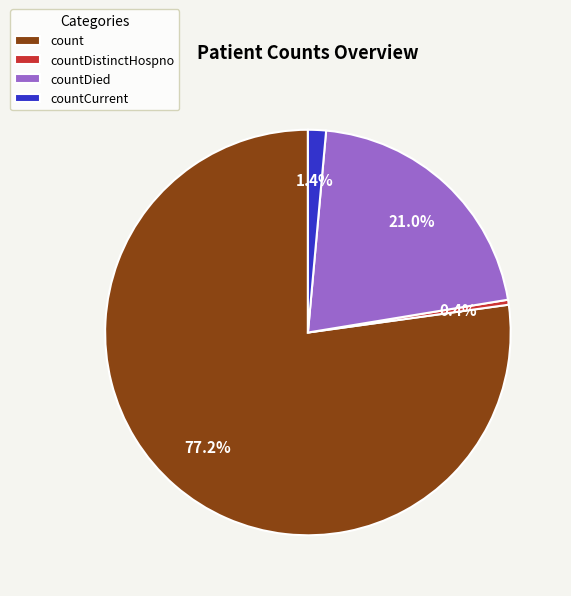

Does count represent more than half of the total?

Yes